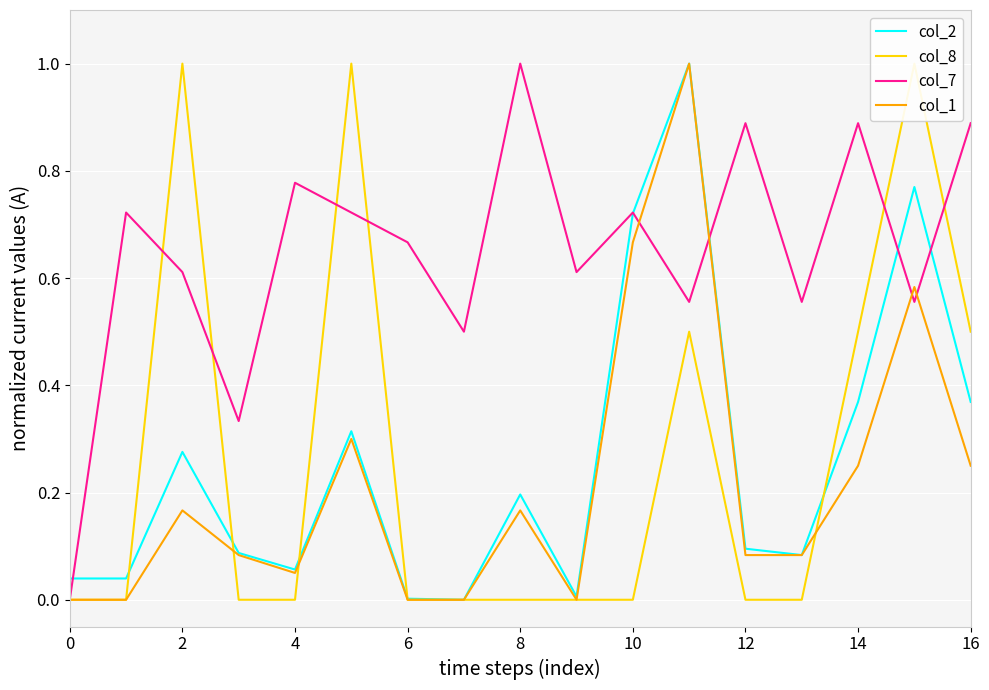

What is the label of the 5th point from the right?

12